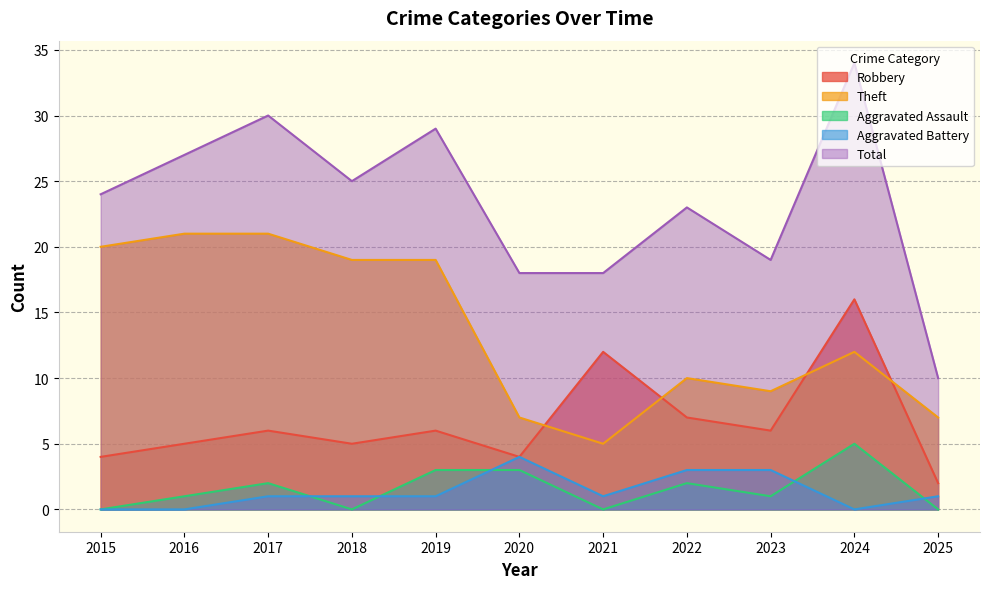

What is the greatest value displayed?

34